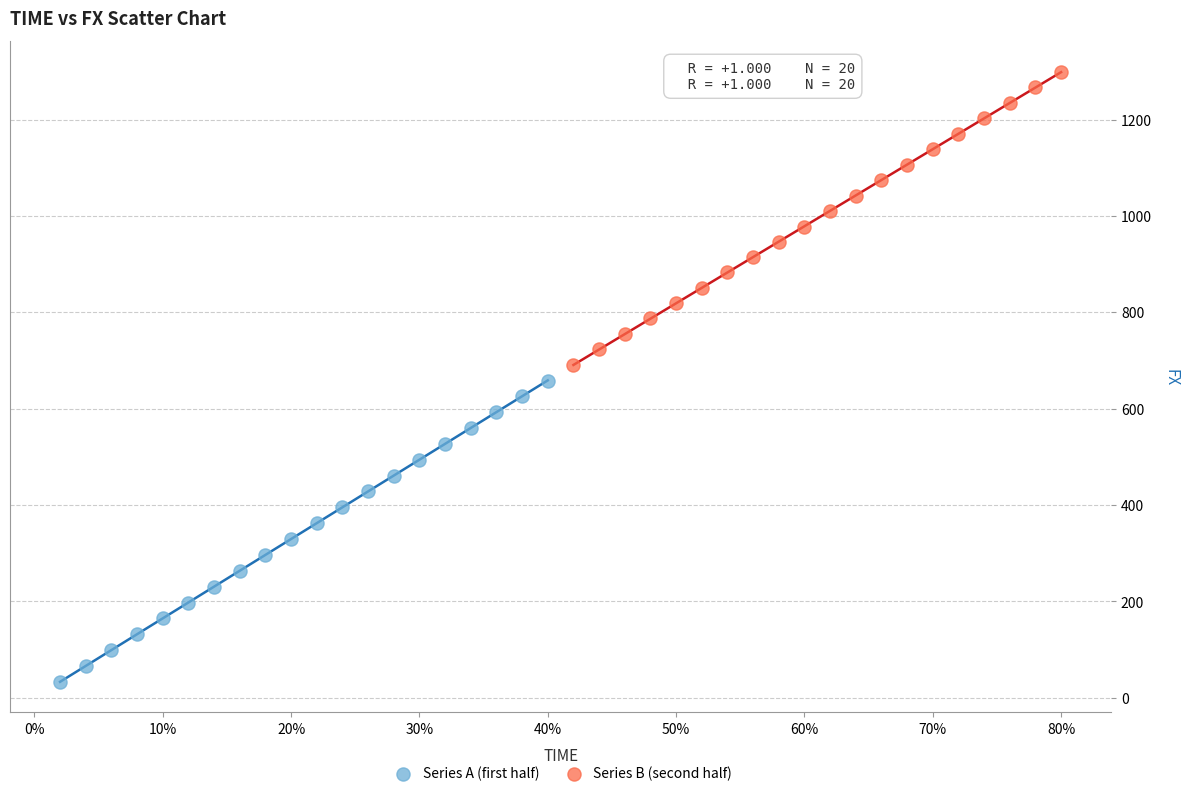

Which series reaches the maximum Y coordinate?

Series B (second half)